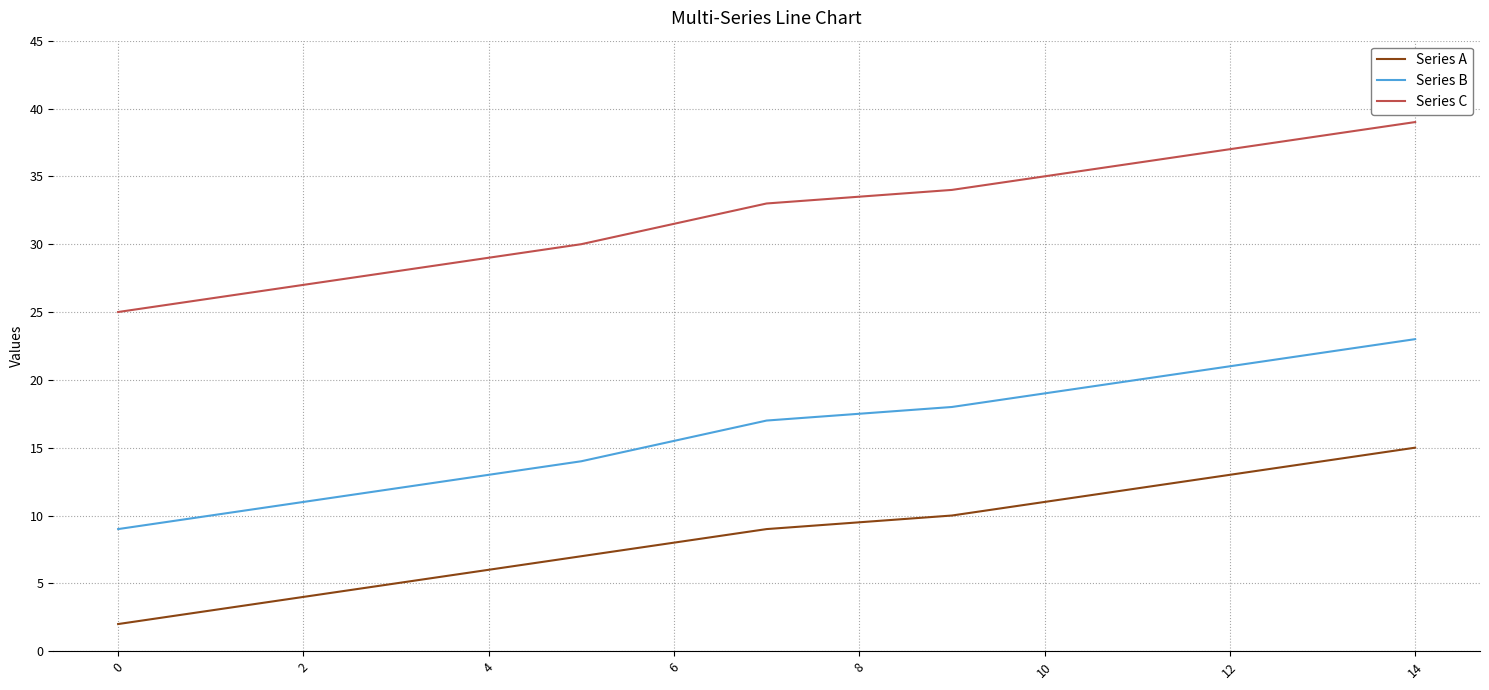

True or false: Series A and Series C cross at least once.

False